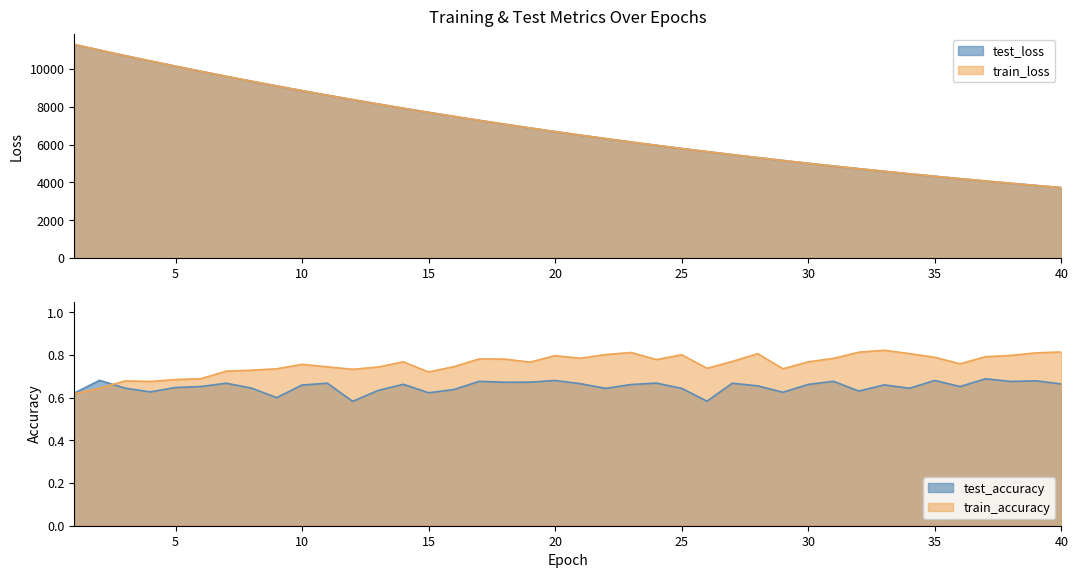

At 2, list the series in order from smallest to largest.

train_accuracy, test_accuracy, train_loss, test_loss